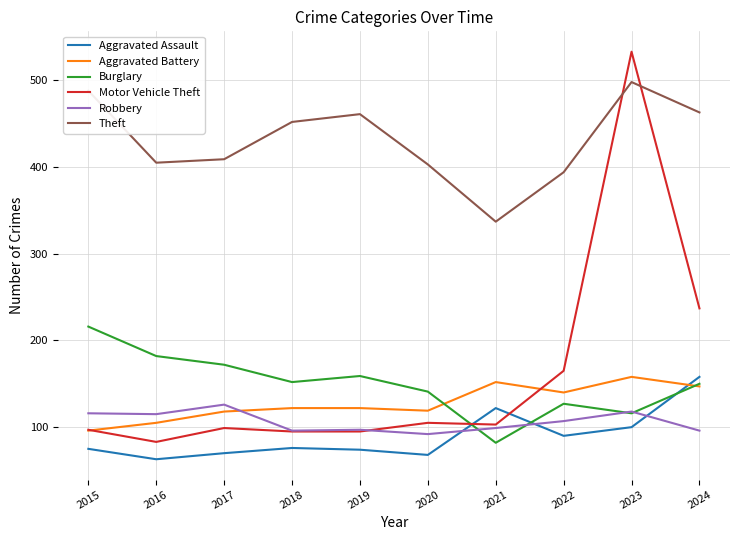

What is the greatest value displayed?

533